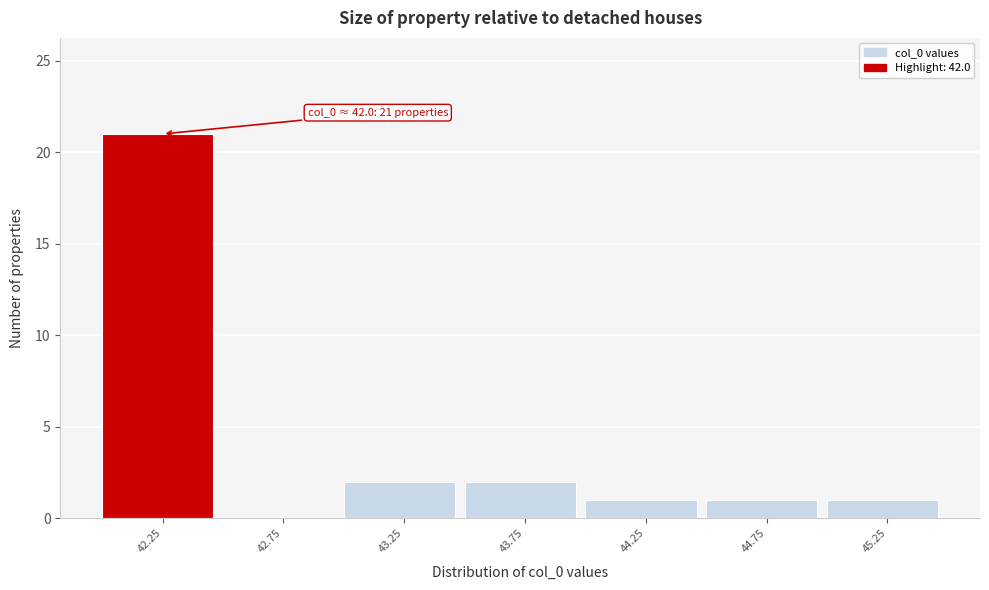

Over which range of the x-axis is the bar tallest?

42.0 to 42.5